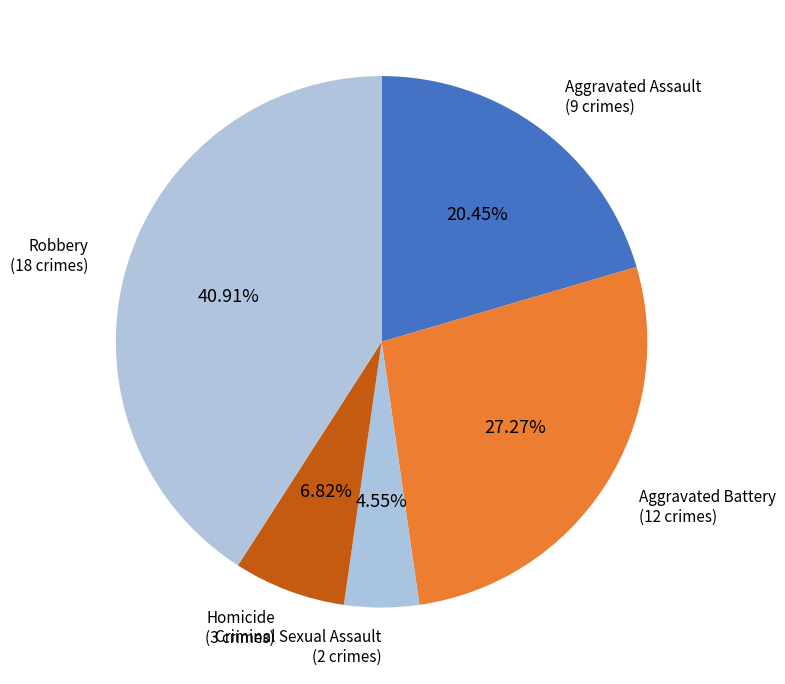

How many segments does this pie chart have?

5